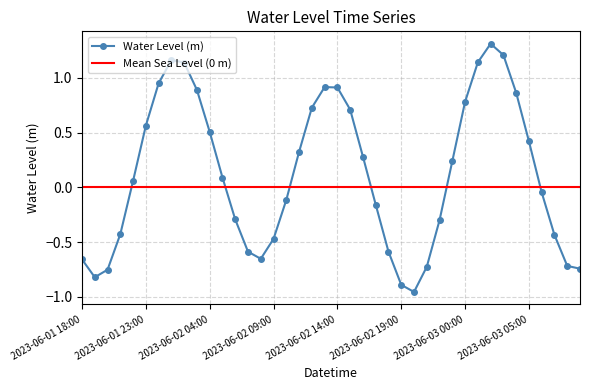

What is the maximum value shown in the chart?

1.3